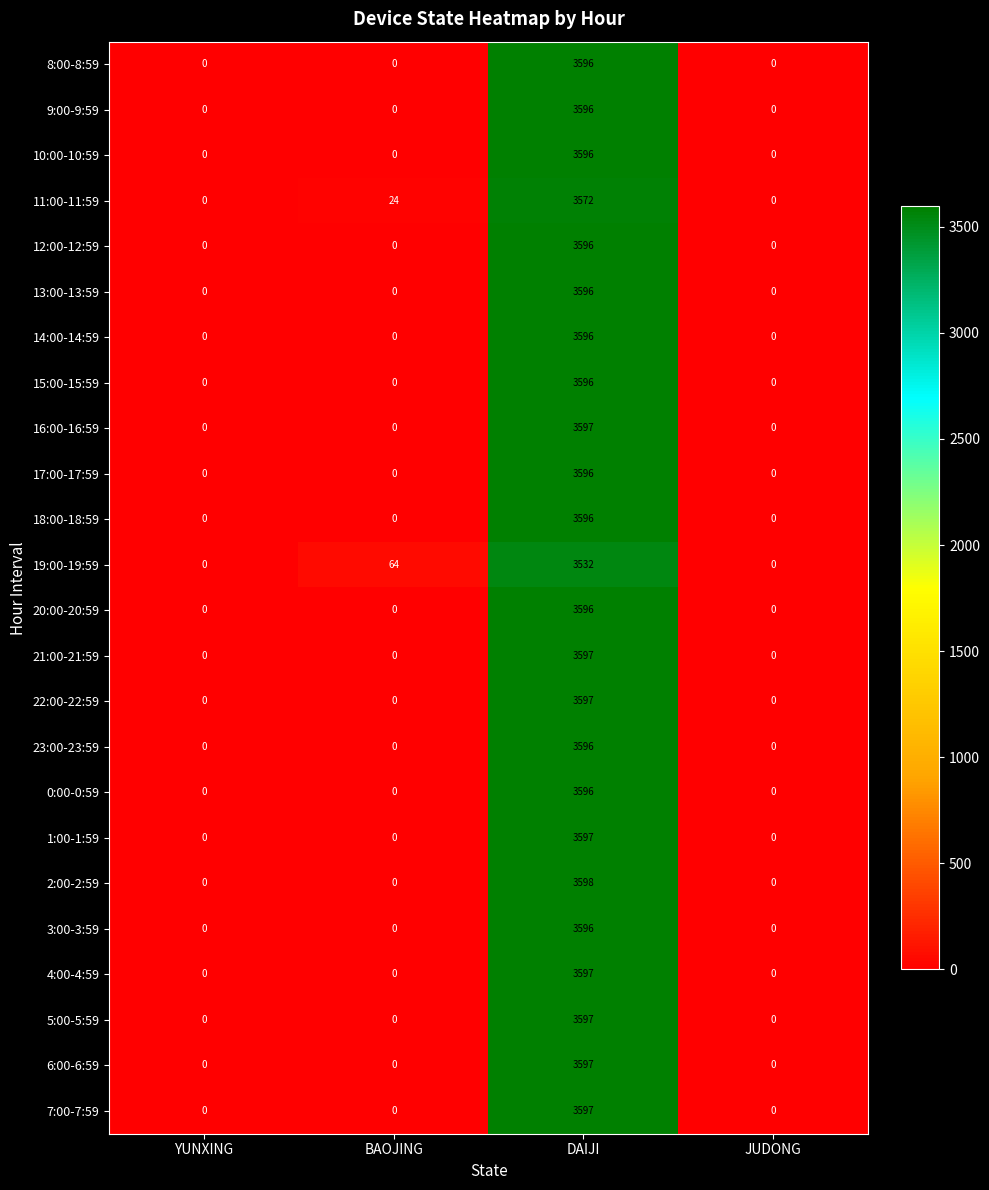

What is the sum of all 12:00-12:59 values?

3596